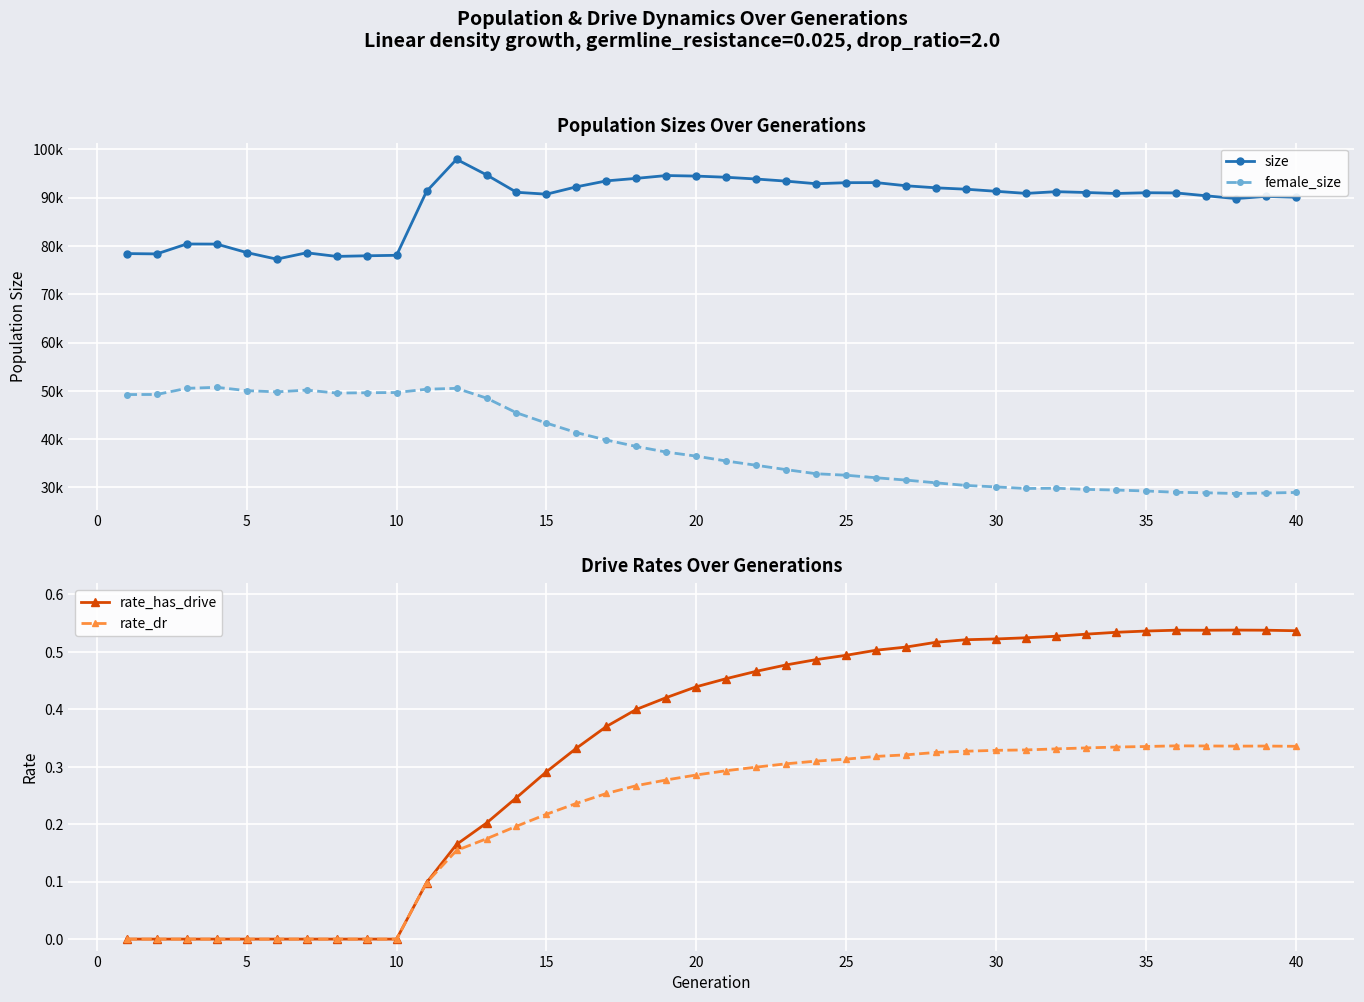

The rate_dr series shows 0.0 at 10. True or false?

True